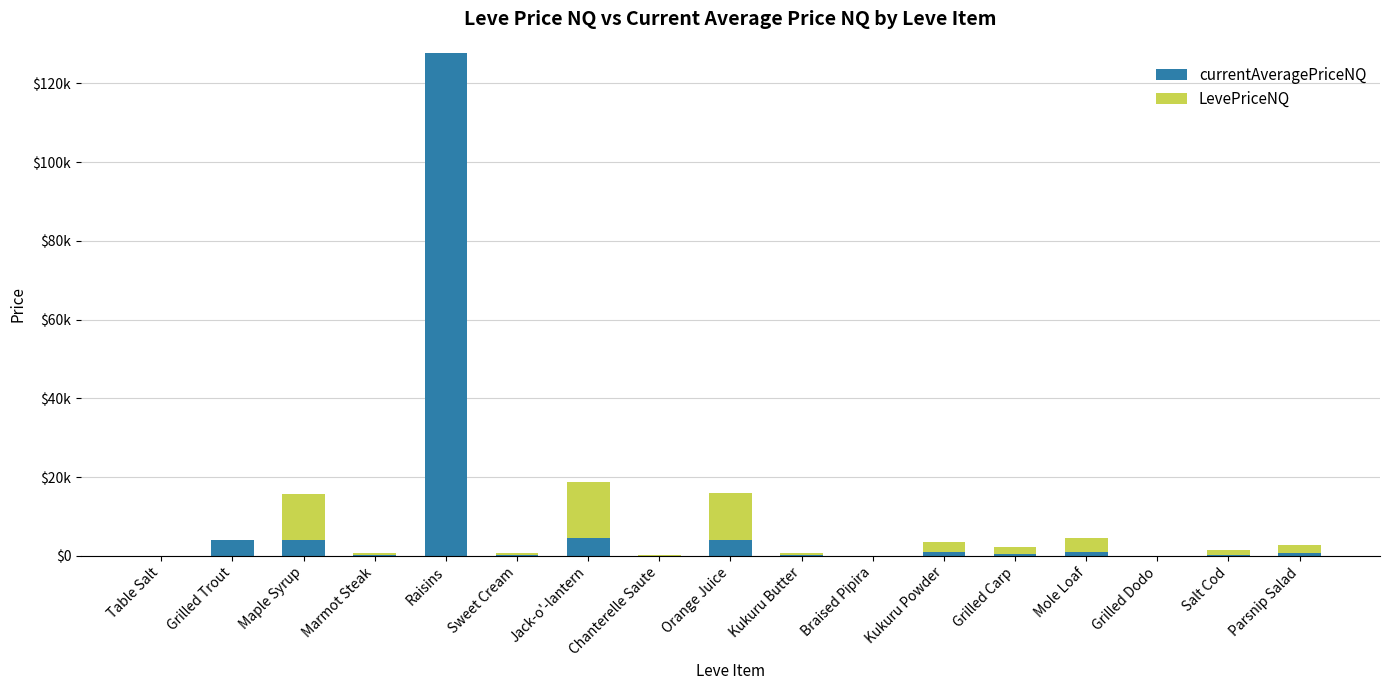

The LevePriceNQ series shows 0.0 at Raisins. True or false?

True